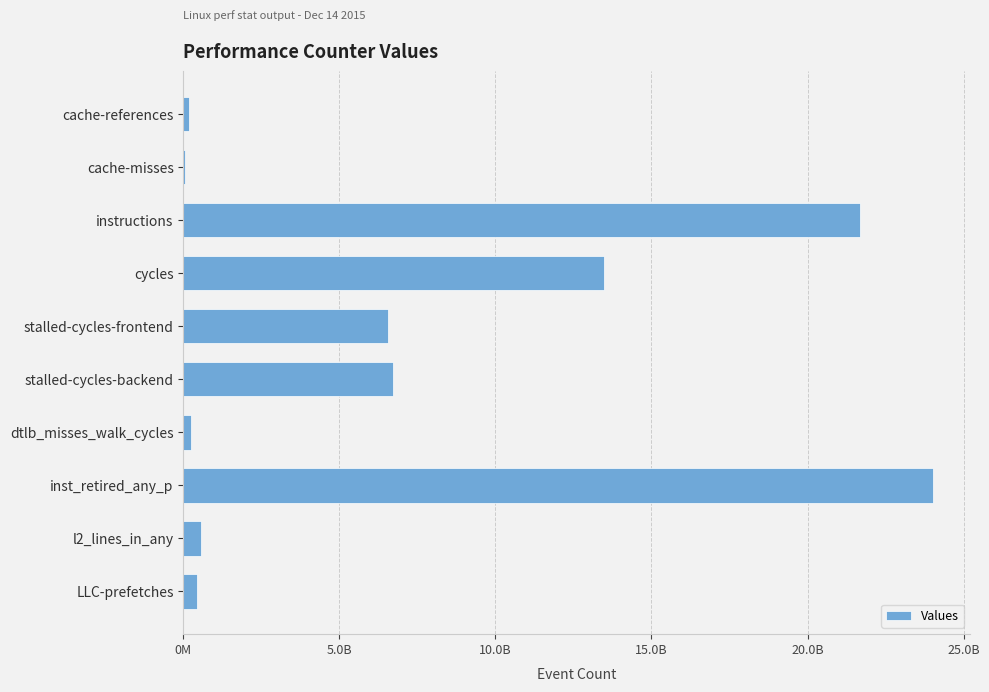

Are the bars horizontal?

Yes